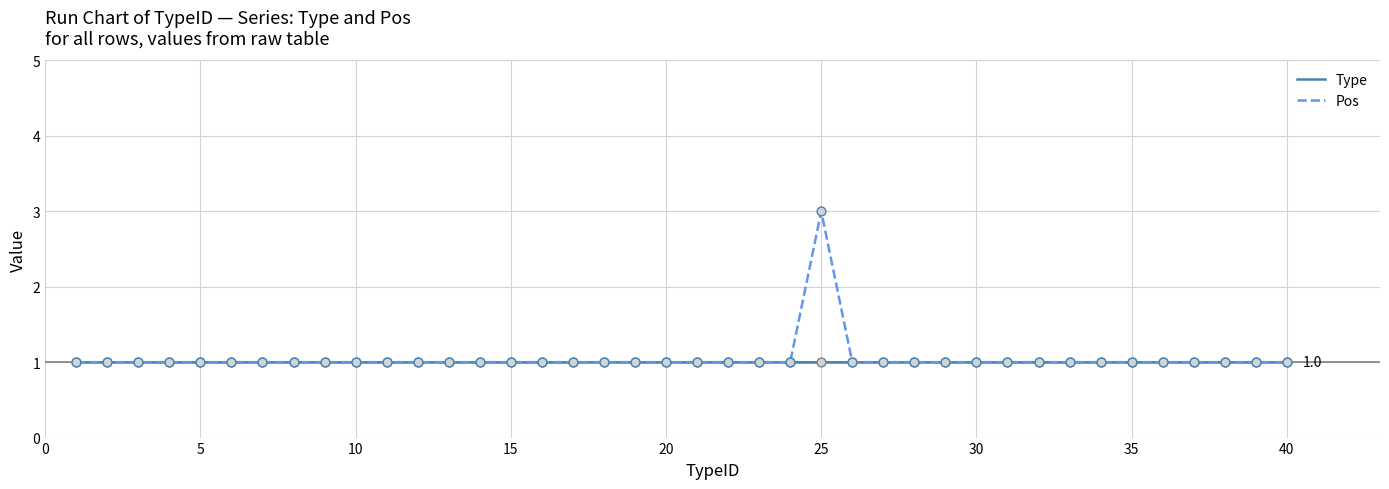

Which series has the largest range (max minus min)?

Pos